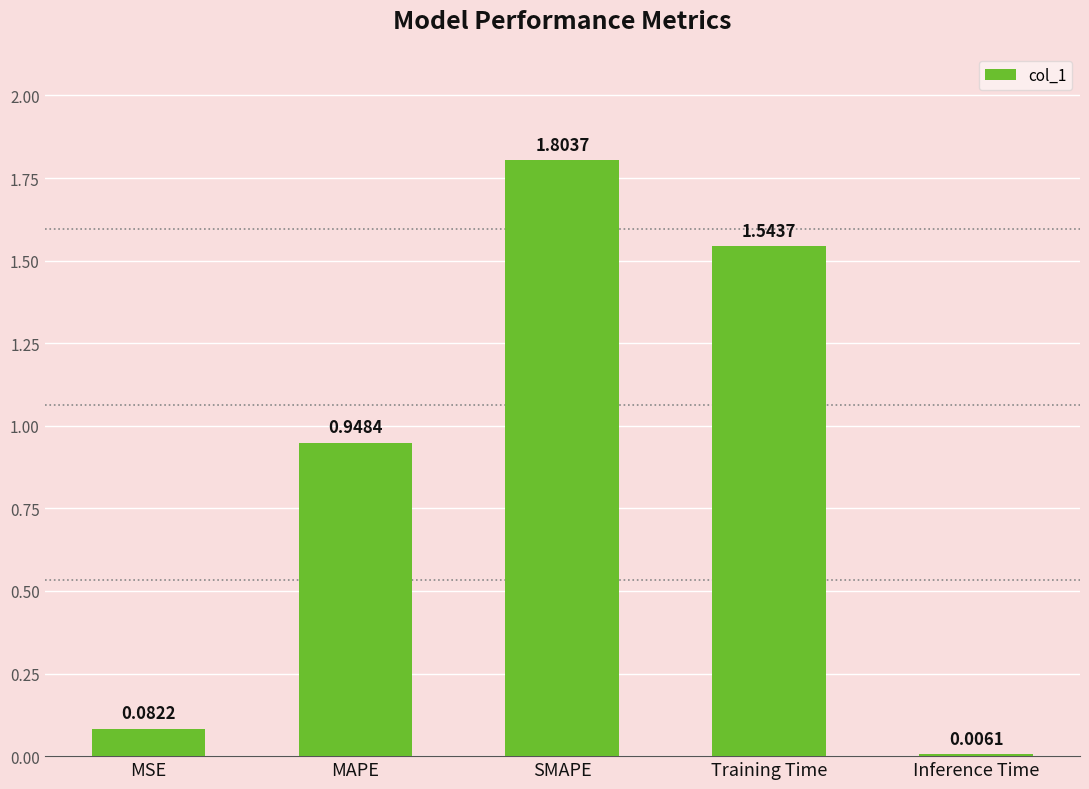

Which has a higher value, Training Time or SMAPE?

SMAPE